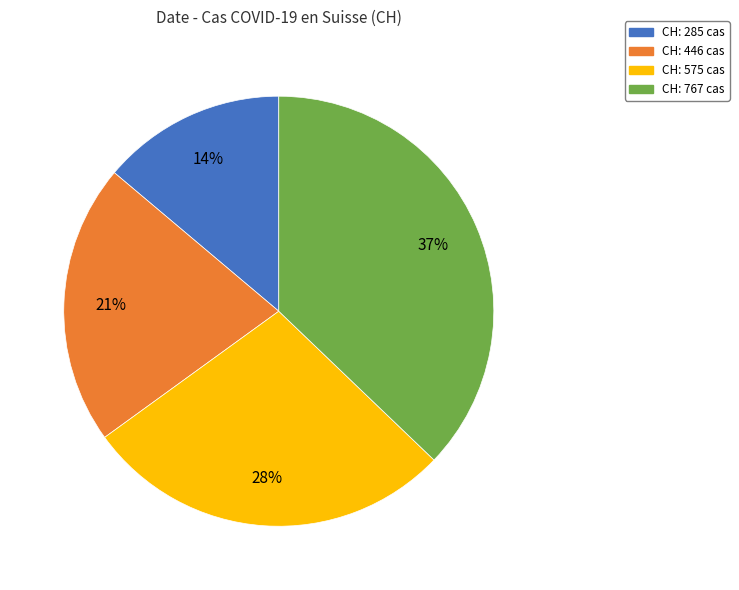

How many segments does this pie chart have?

4